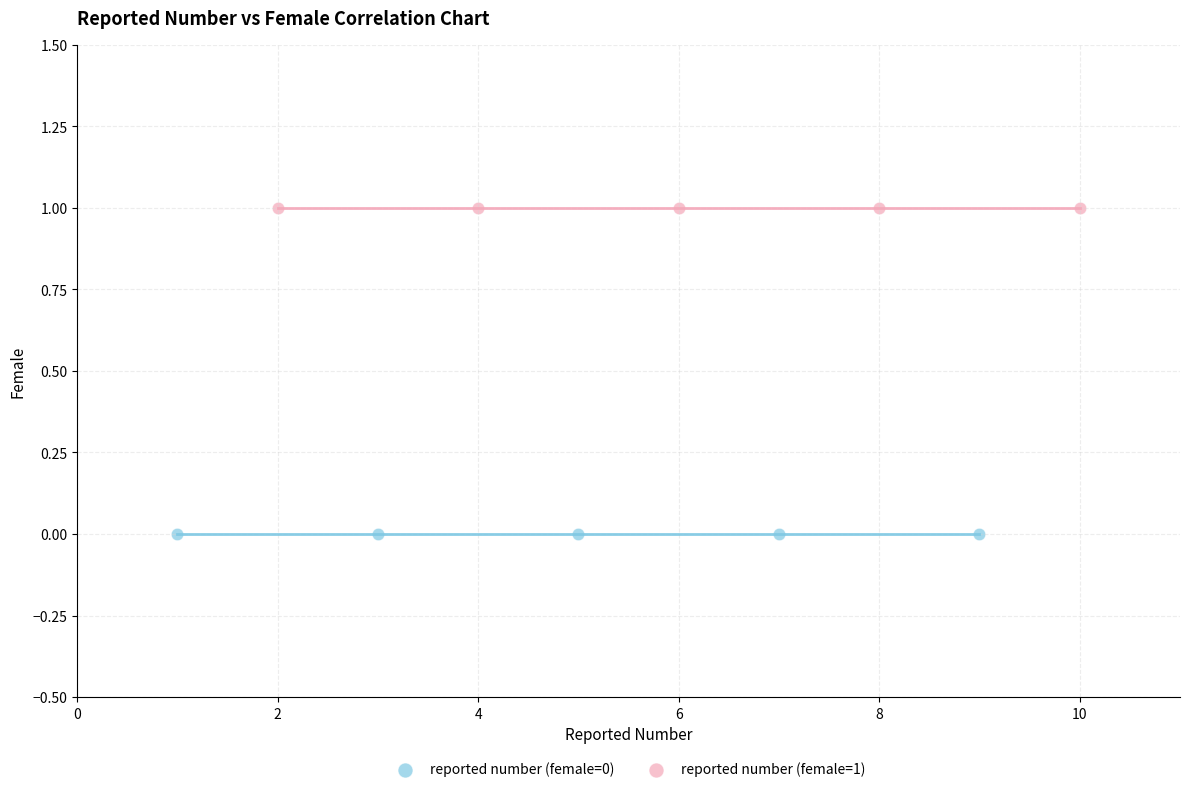

Which series reaches the minimum Y coordinate?

reported number (female=0)